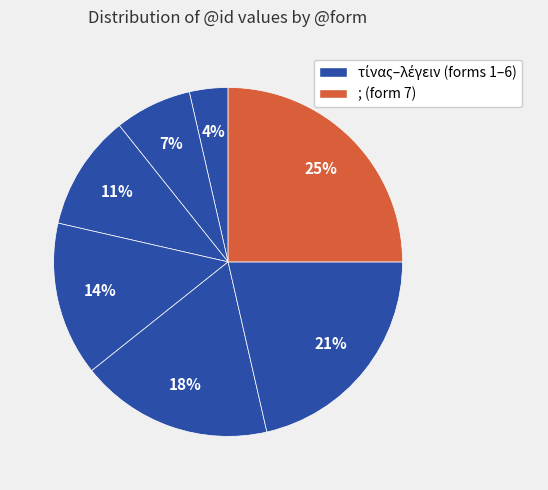

Which category has the smallest portion of the pie?

τίνας